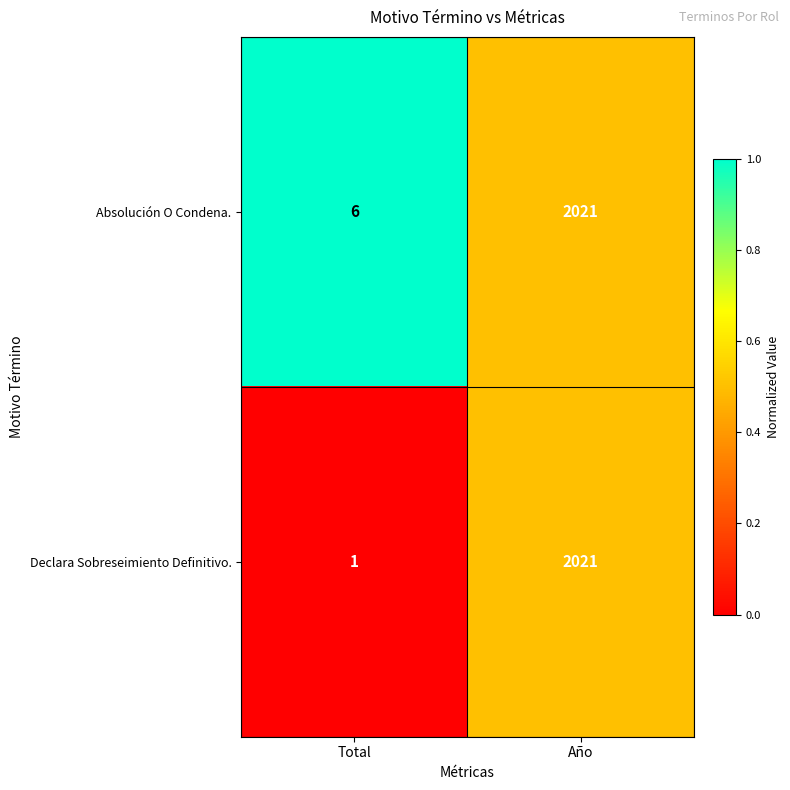

How many series are shown in this chart?

2